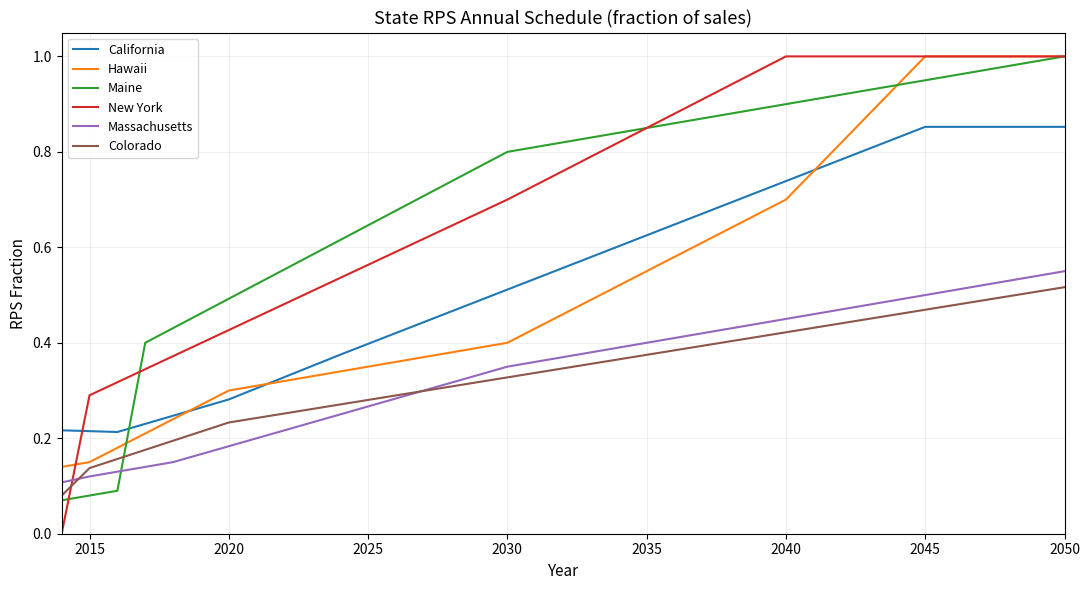

Which series has the widest spread of values?

New York